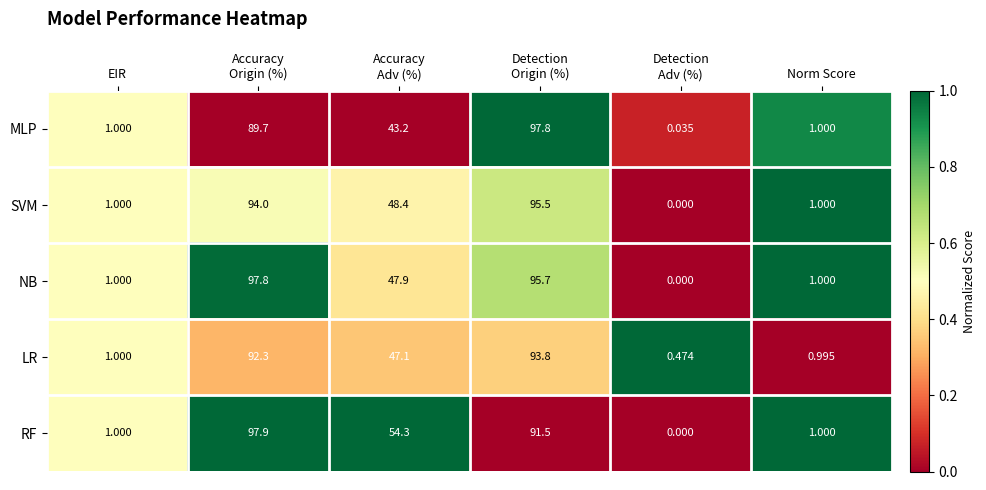

Which series has the largest total across all categories?

RF